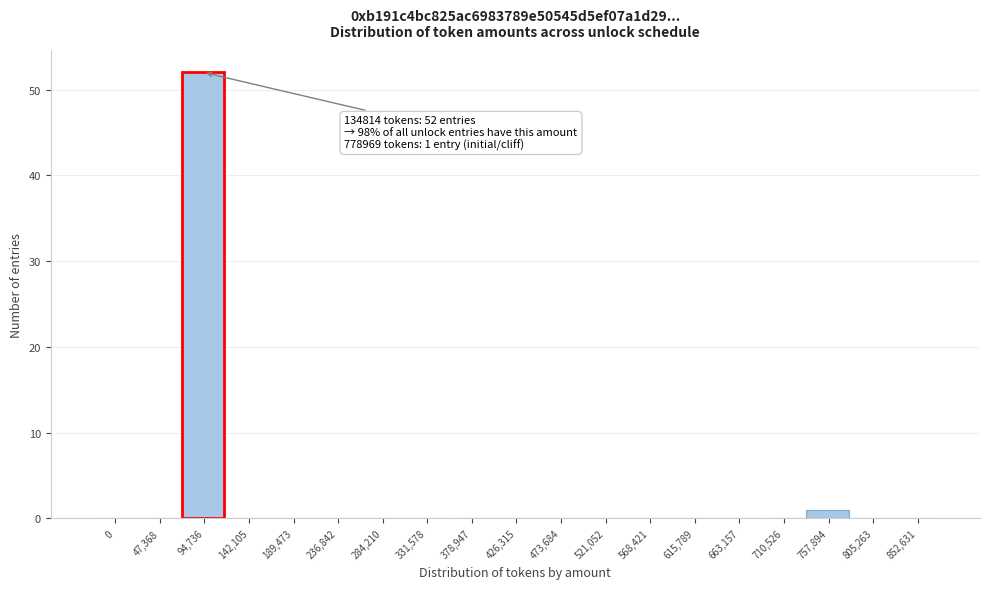

Reading left to right, extract all data points from this chart.

0=0	47,368=0	94,736=52	142,105=0	189,473=0	236,842=0	284,210=0	331,578=0	378,947=0	426,315=0	473,684=0	521,052=0	568,421=0	615,789=0	663,157=0	710,526=0	757,894=1	805,263=0	852,631=0